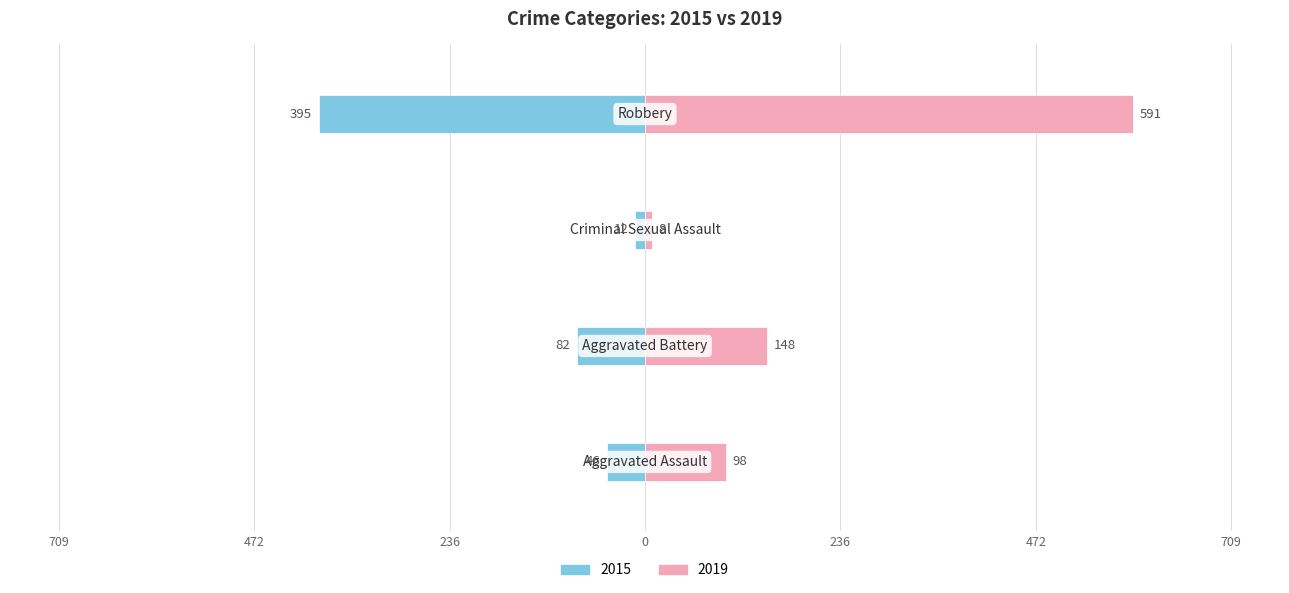

Which category has the lowest value in the 2019 series?

Criminal Sexual Assault